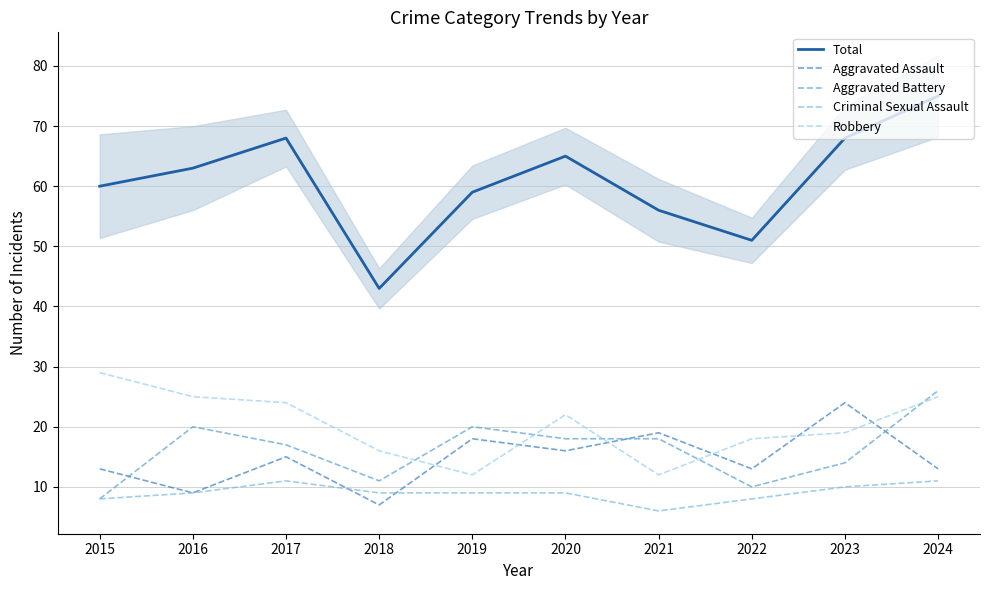

At which category does Aggravated Assault reach its first local peak?

2017